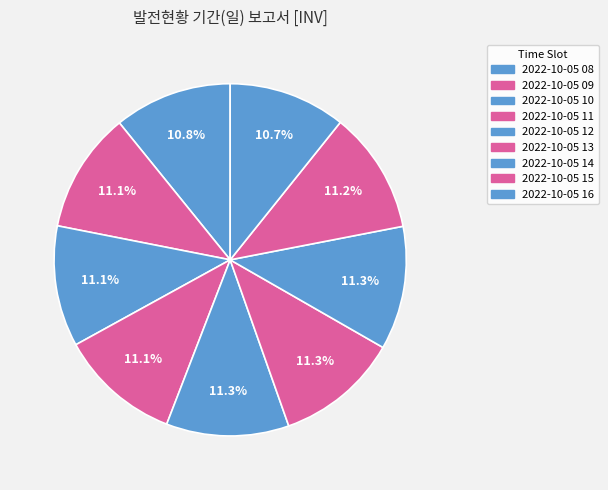

To the nearest percent, what percentage of the pie is 2022-10-05 10?

11%